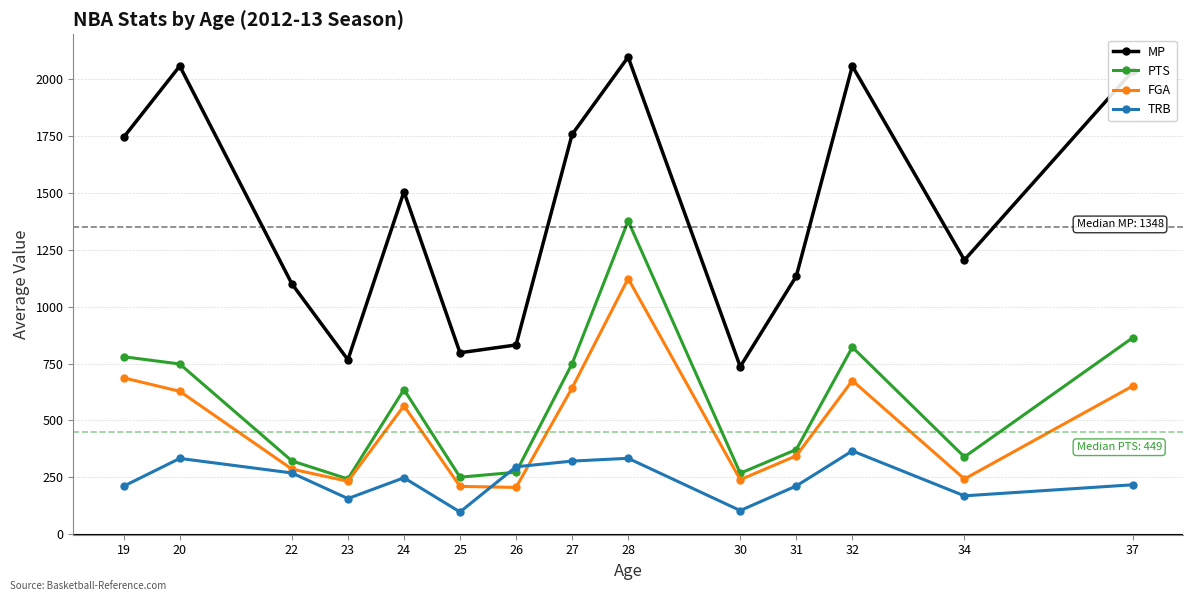

Where does the FGA series first go above 564?

19